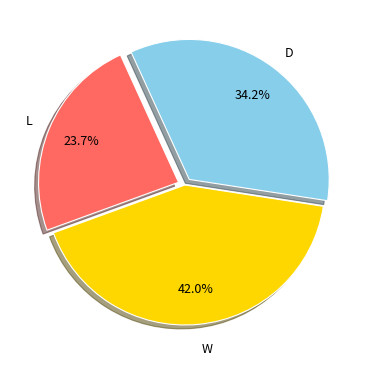

How many segments does this pie chart have?

3